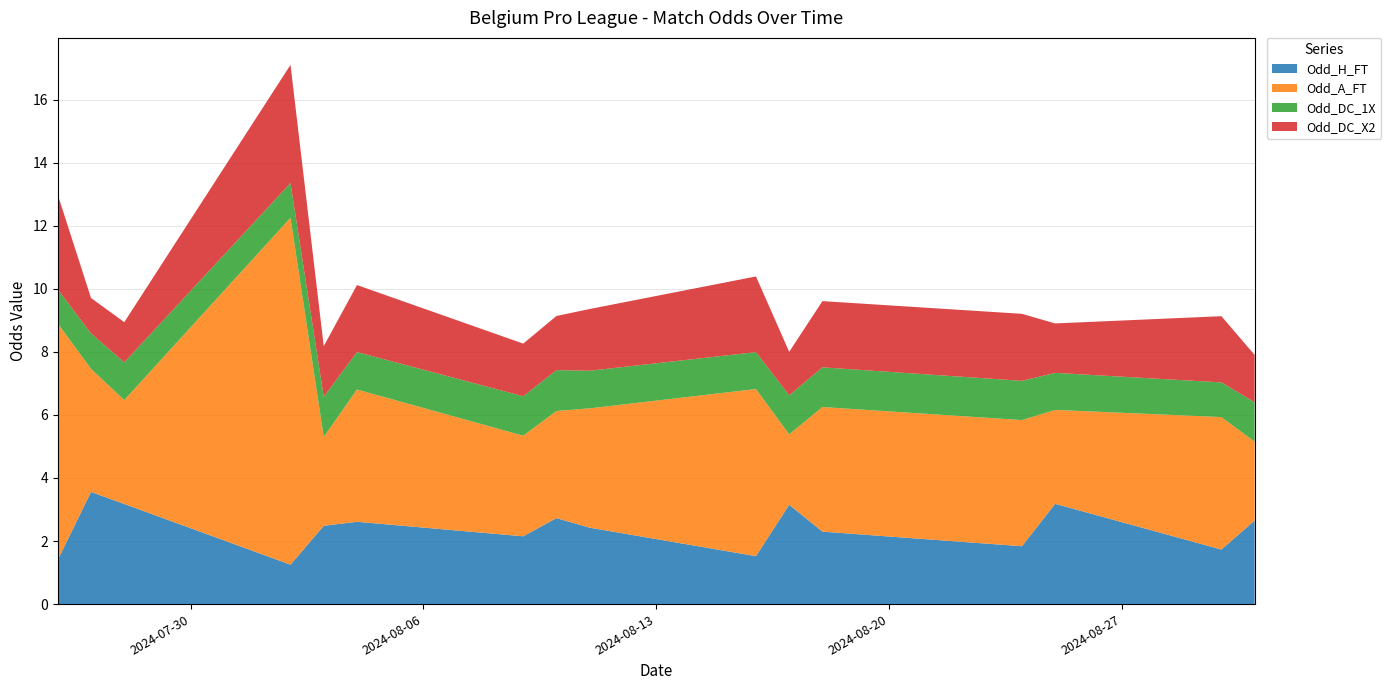

What are all the series names shown in the legend?

Odd_H_FT, Odd_A_FT, Odd_DC_1X, Odd_DC_X2